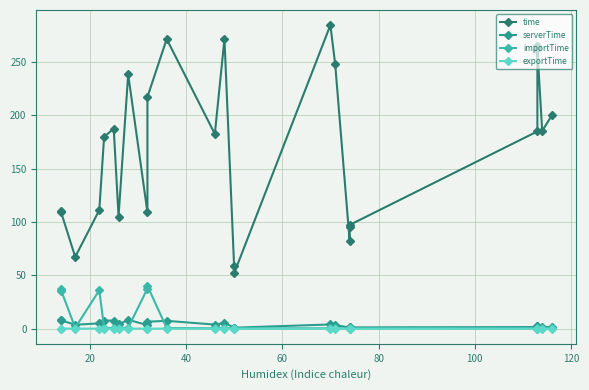

Reading right to left, what are all the values shown in this chart?

time: 200.0	185.4	262.0	264.9	185.0	97.3	95.3	82.4	248.2	284.7	51.8	59.1	271.8	182.6	271.7	217.3	109.1	238.6	105.1	187.6	180.0	111.2	67.3	110.1	109.0
serverTime: 1.6	1.5	2.2	2.2	1.5	1.2	1.2	1.0	3.4	3.9	0.9	1.0	5.4	3.8	7.3	6.5	3.3	8.3	3.9	7.5	7.6	4.9	3.7	7.9	7.8
importTime: 0.3	0.3	0.2	0.2	0.3	0.2	0.2	0.2	0.3	0.4	0.3	0.3	0.7	0.3	0.6	40.1	37.5	0.9	0.4	0.5	0.8	36.0	0.8	36.8	35.4
exportTime: 0.0	0.0	0.0	0.0	0.0	0.0	0.0	0.0	0.0	0.0	0.0	0.0	0.1	0.0	0.1	0.0	0.0	0.1	0.0	0.0	0.1	0.0	0.1	0.0	0.0